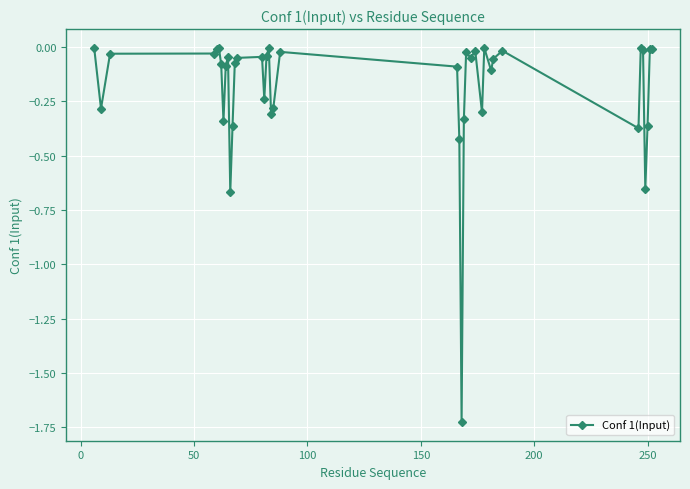

True or false: there are more than 2 points higher than both neighbors.

True